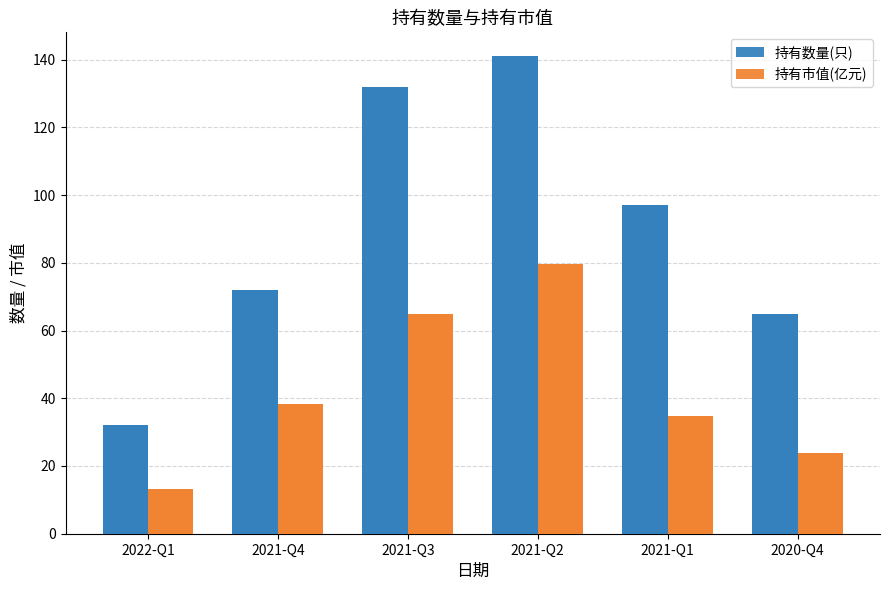

What is the difference between the maximum and minimum values in the 持有市值(亿元) series?

66.5